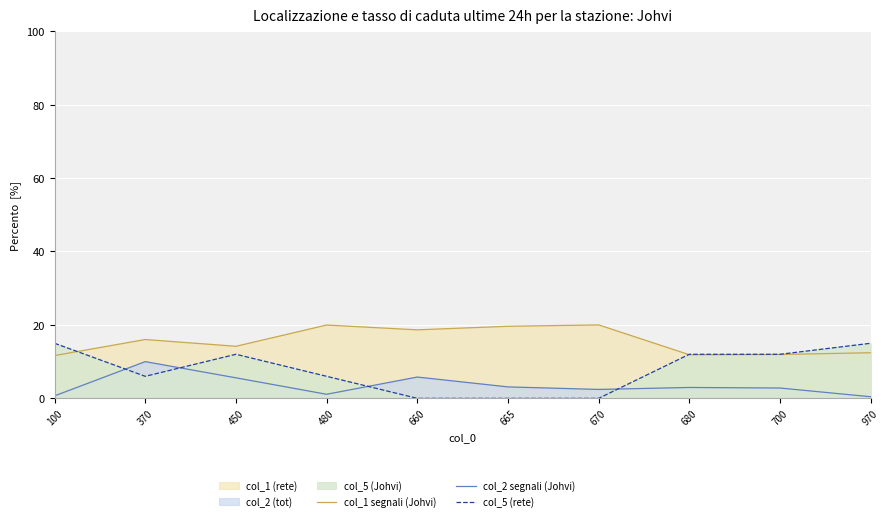

What is the value of the col_2 segnali (Johvi) point at the 8th from the left?

3.0